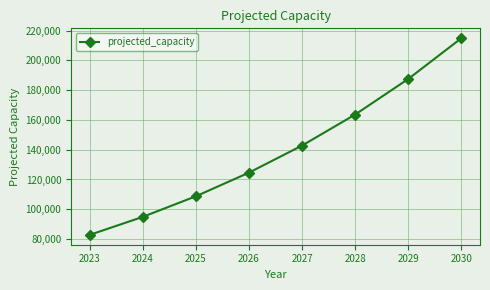

Between 2027 and 2024, which is larger?

2027